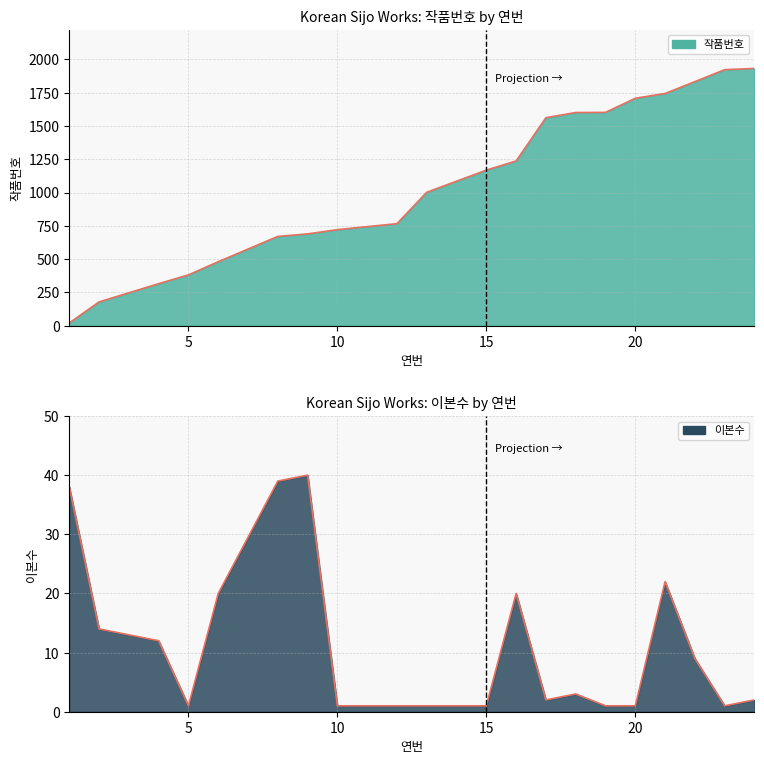

Does the chart display data point markers on the line(s)?

No